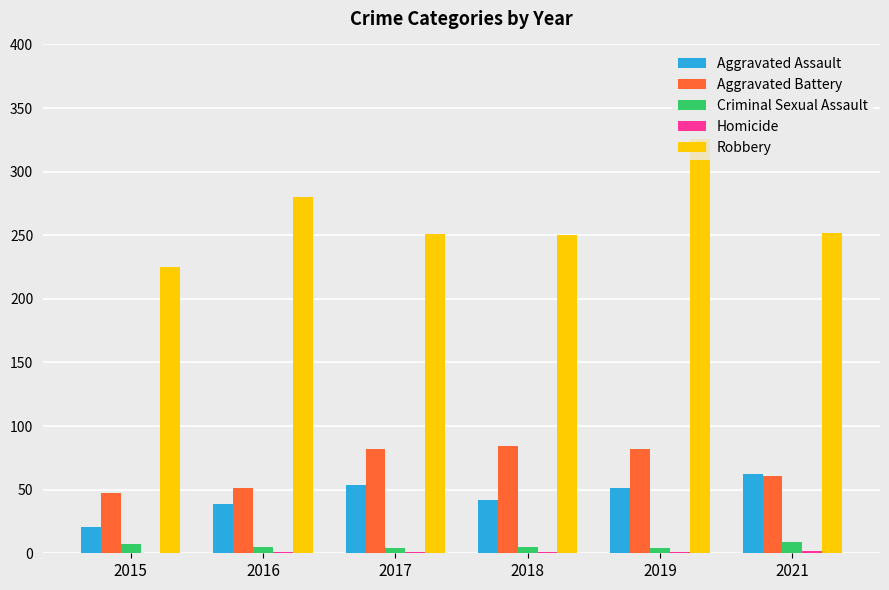

What is the sum of all Robbery values?

1584